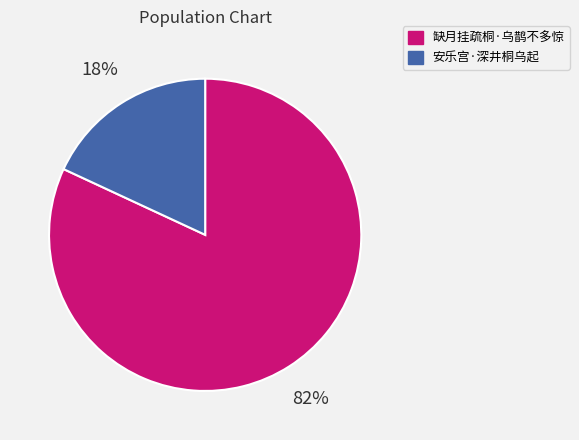

To the nearest percent, what is the difference between the largest and smallest slice percentages?

64%